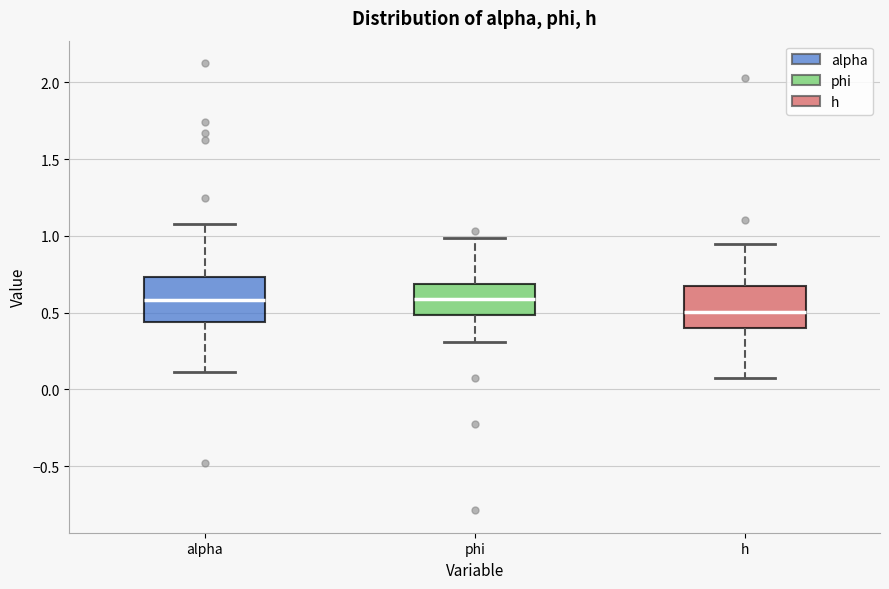

Where is the lower edge of the box for h on the y-axis? The values are not printed on the chart, so give them approximately, as read against the axis.

0.40